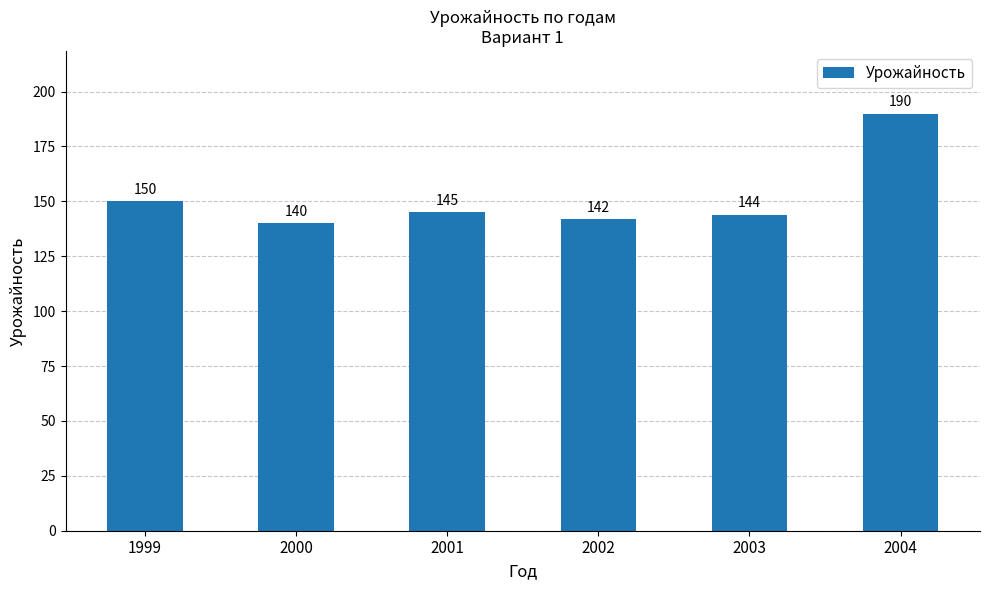

How many bars are there in total?

6